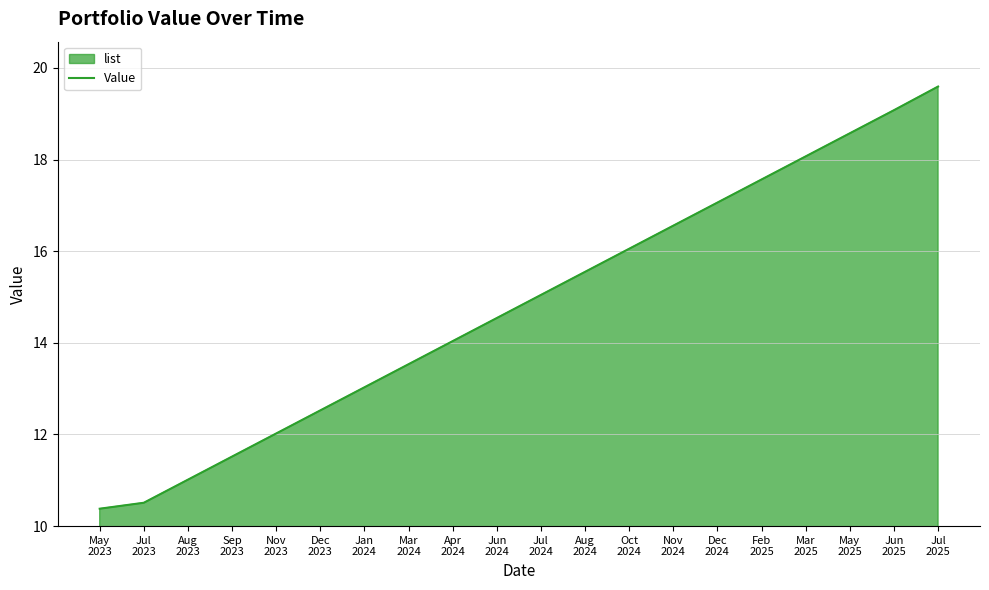

Where is the data nearest to the value 14?

Apr
2024